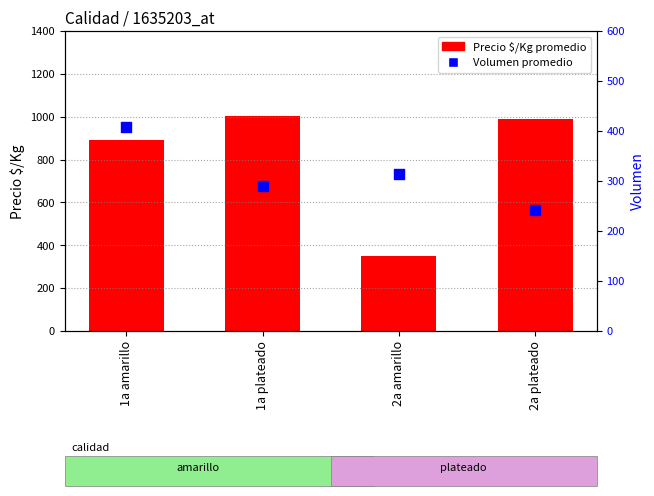

Which series contains the highest Y value?

Precio $/Kg promedio